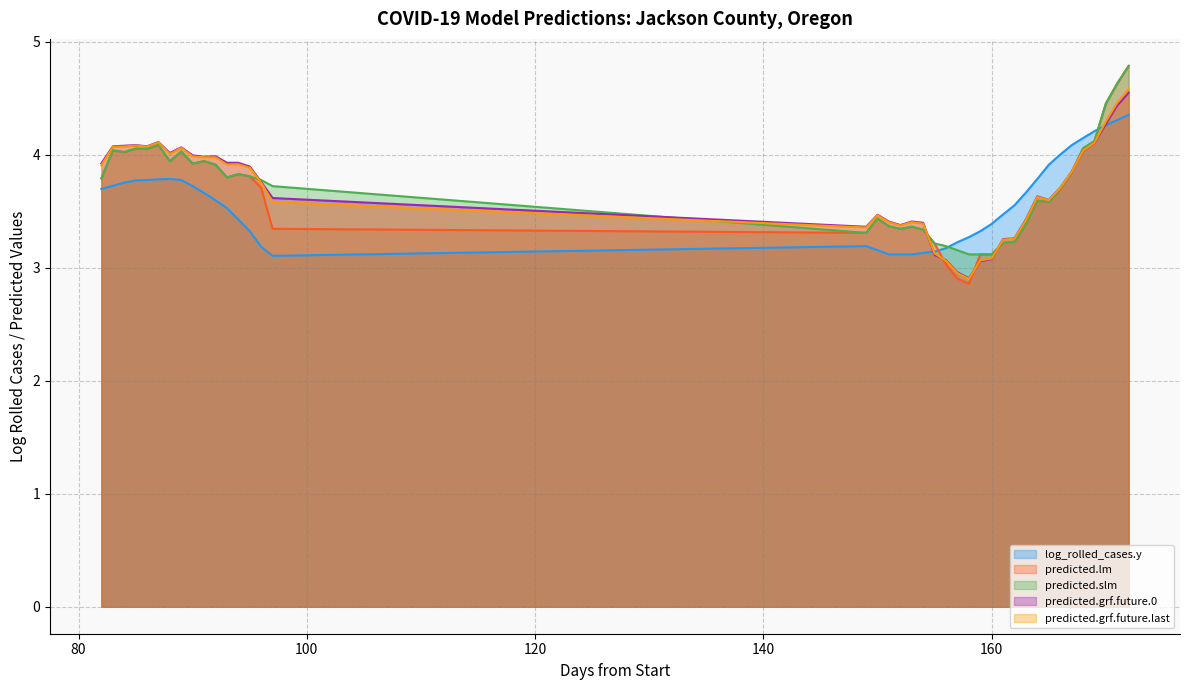

Is the value of log_rolled_cases.y at 92 greater than the value of predicted.grf.future.last at 149?

Yes